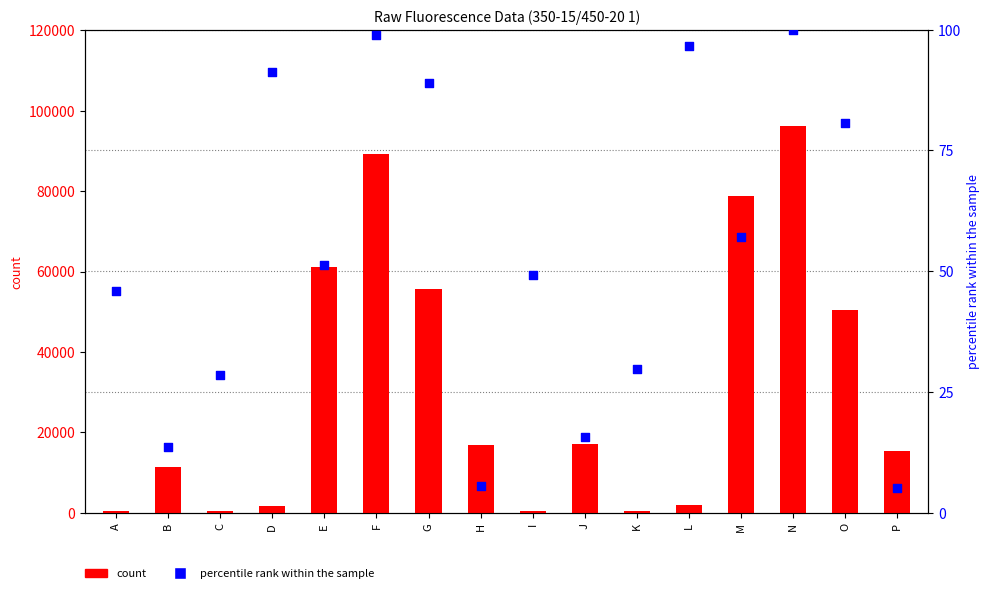

Which series has the widest spread of Y values?

count